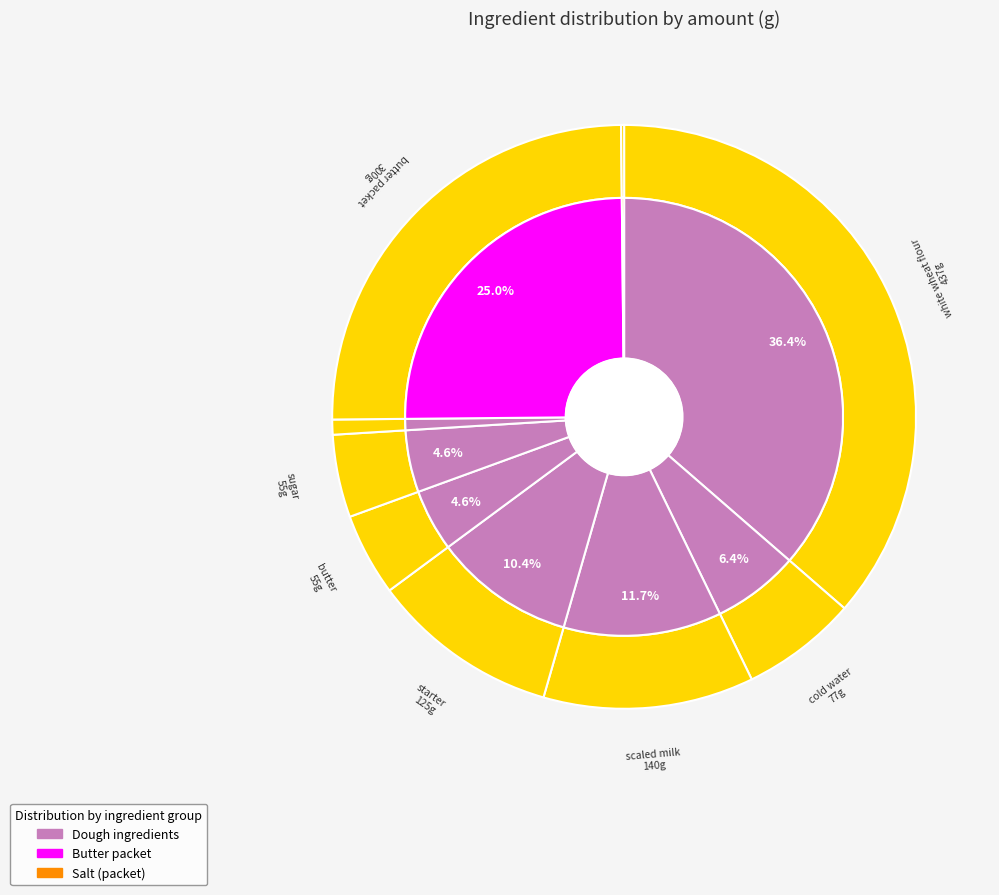

Combined, what portion of the pie is scaled milk and cold water?

18.1%